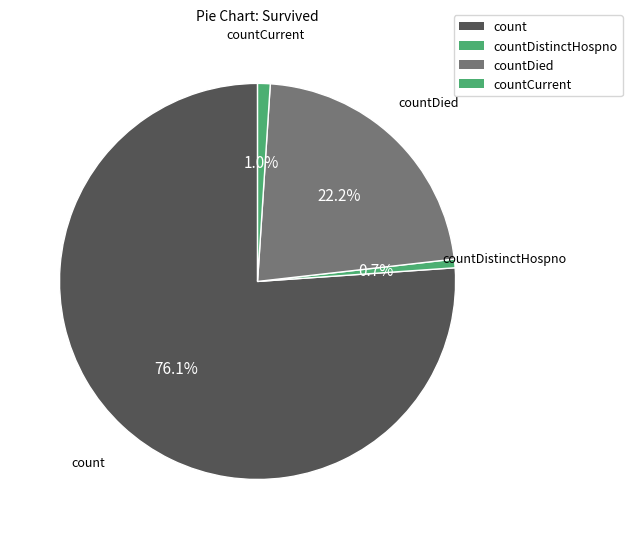

Count the number of slices in the pie.

4